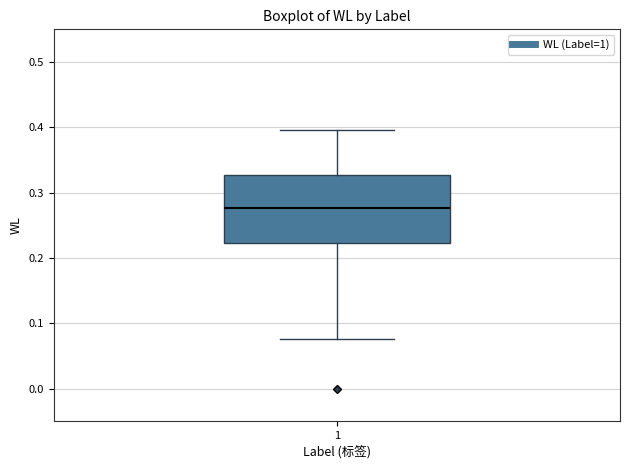

Where does the median line of the box at x = 1 sit on the y-axis? The values are not printed on the chart, so give them approximately, as read against the axis.

0.28